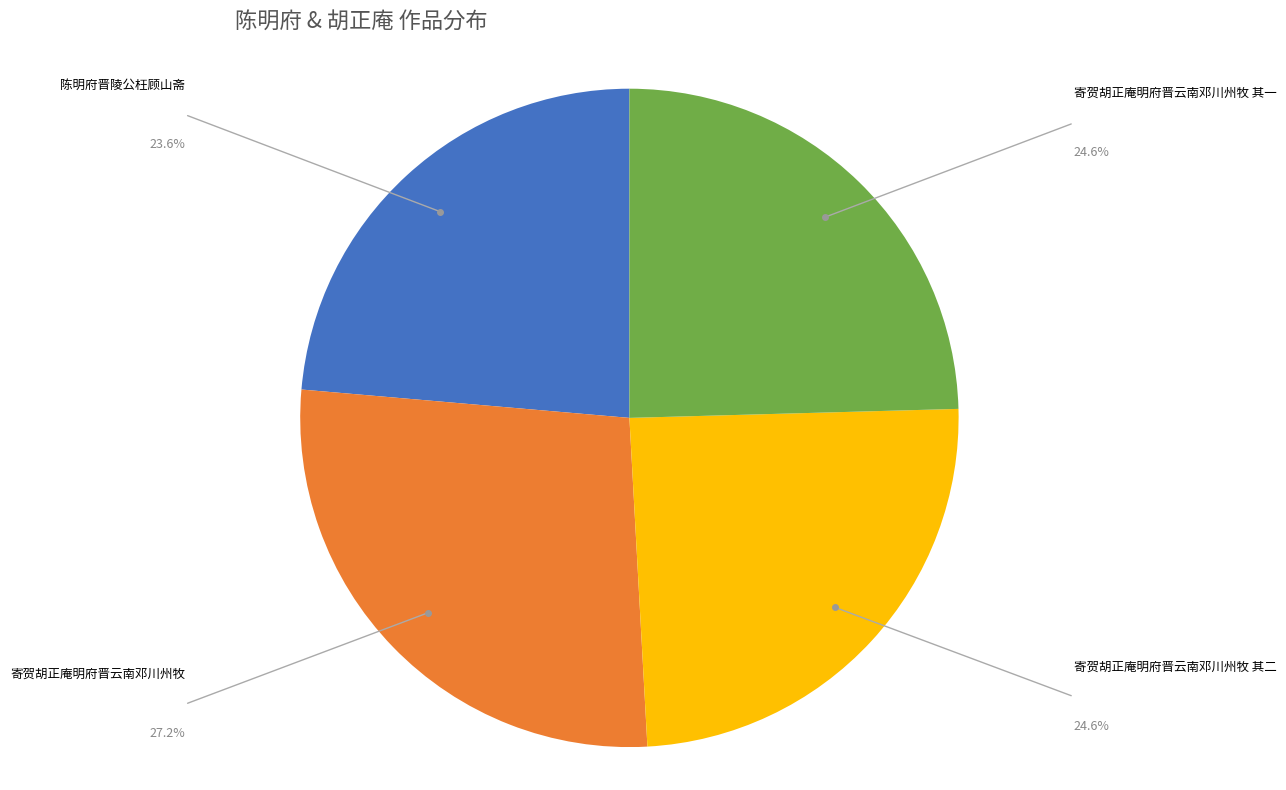

Does any single category account for the majority?

No